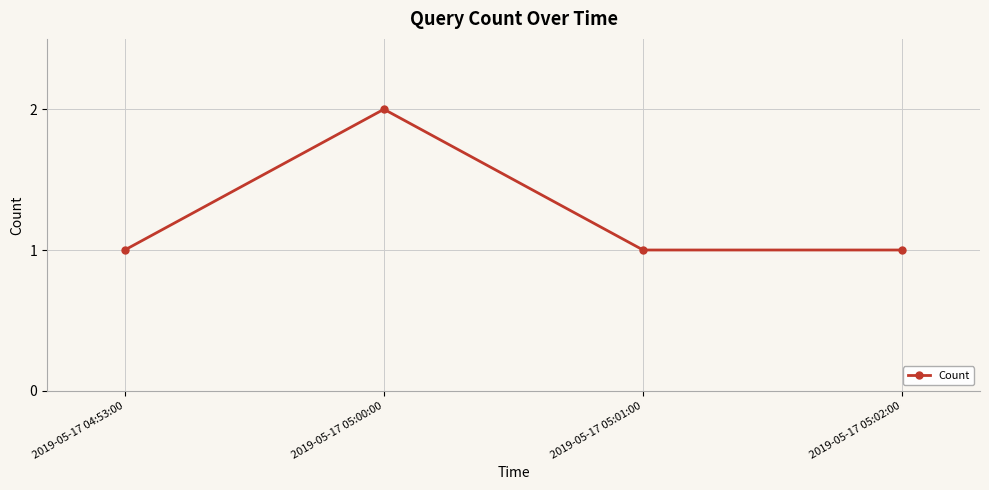

The value at 2019-05-17 05:02:00 is 1. True or false?

True